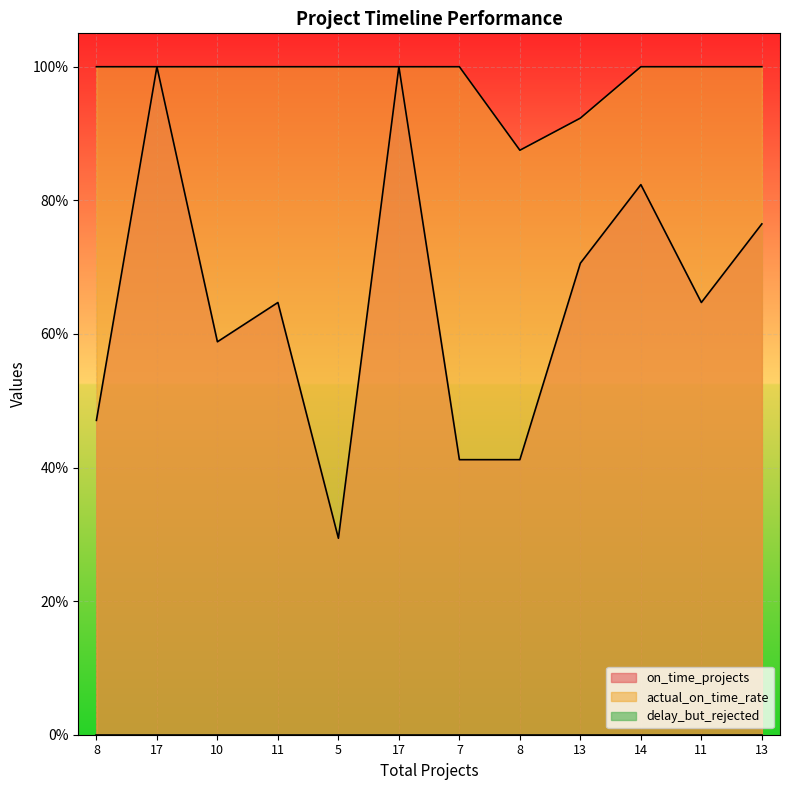

True or false: on_time_projects and actual_on_time_rate intersect in this chart.

False